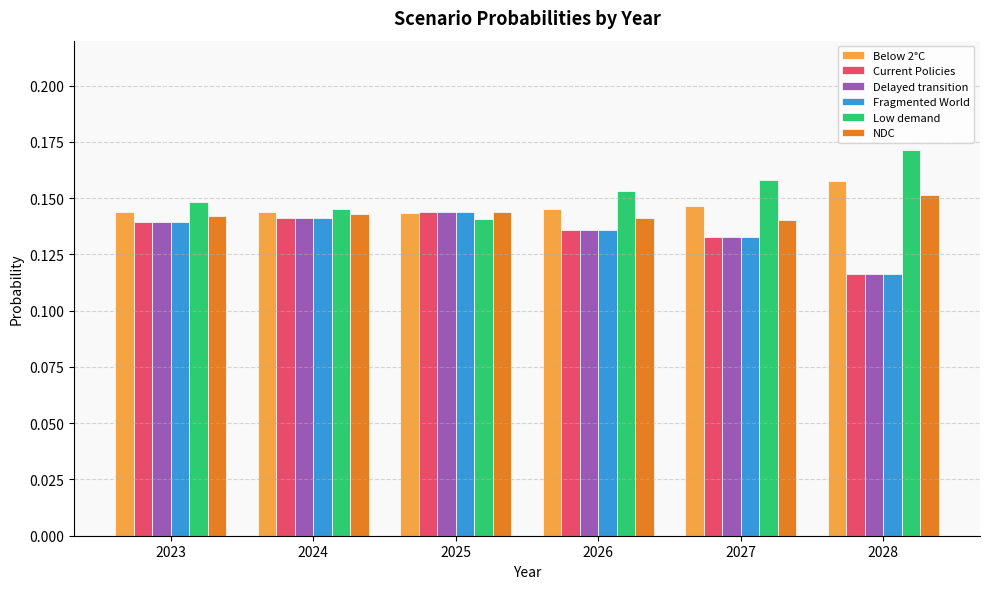

At which label is Current Policies closest to 0?

2028